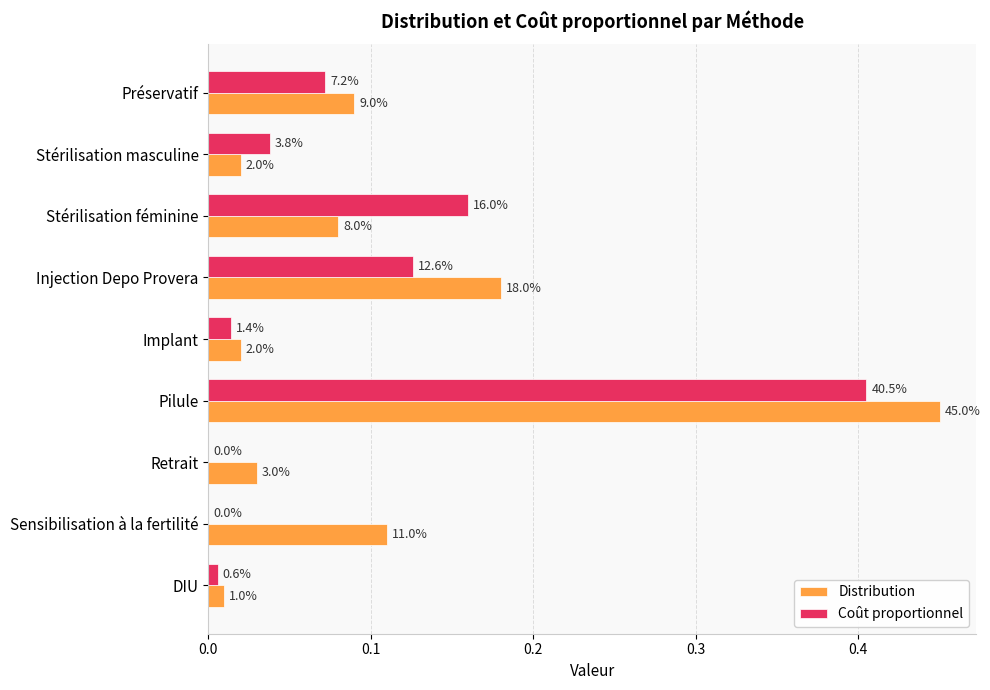

At how many categories does at least one series exceed 0?

9